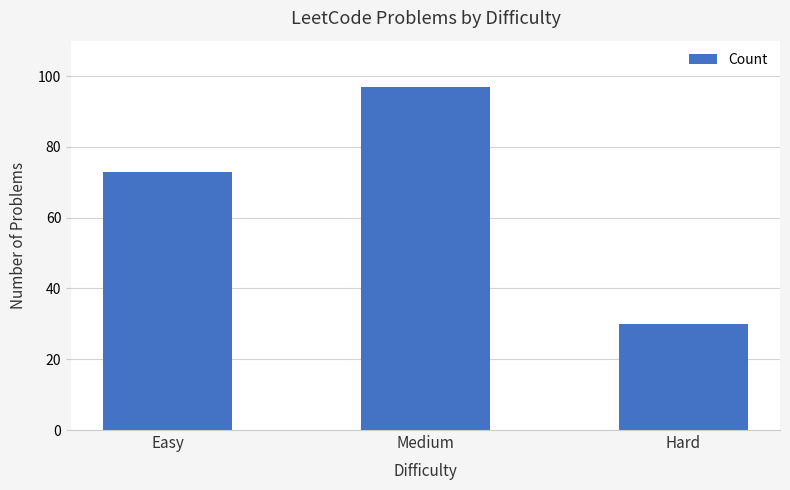

Approximately how many times larger is the value at Hard compared to Easy?

0.4